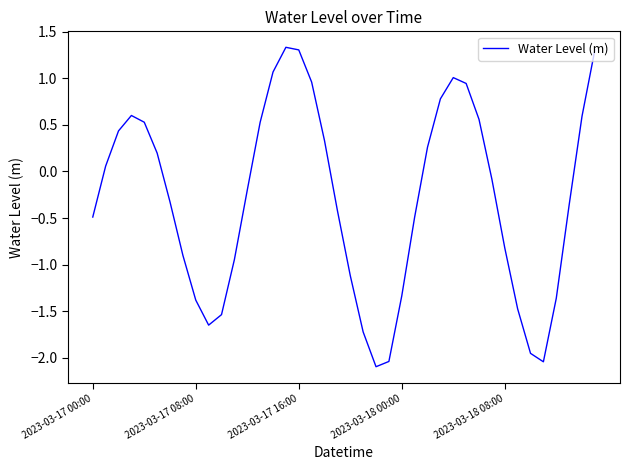

What is the minimum value shown in the chart?

-2.1